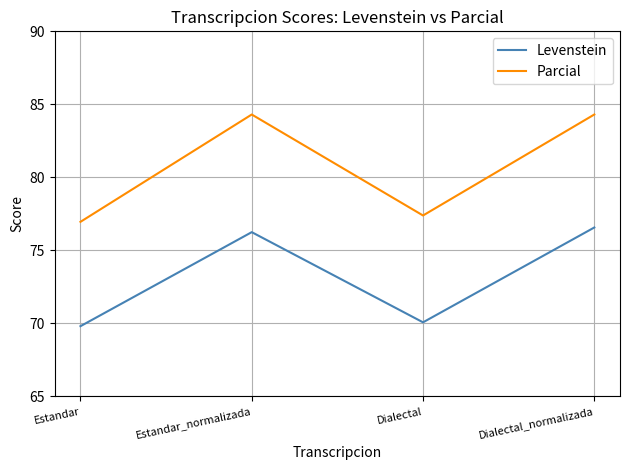

What is the minimum value shown in the chart?

69.8